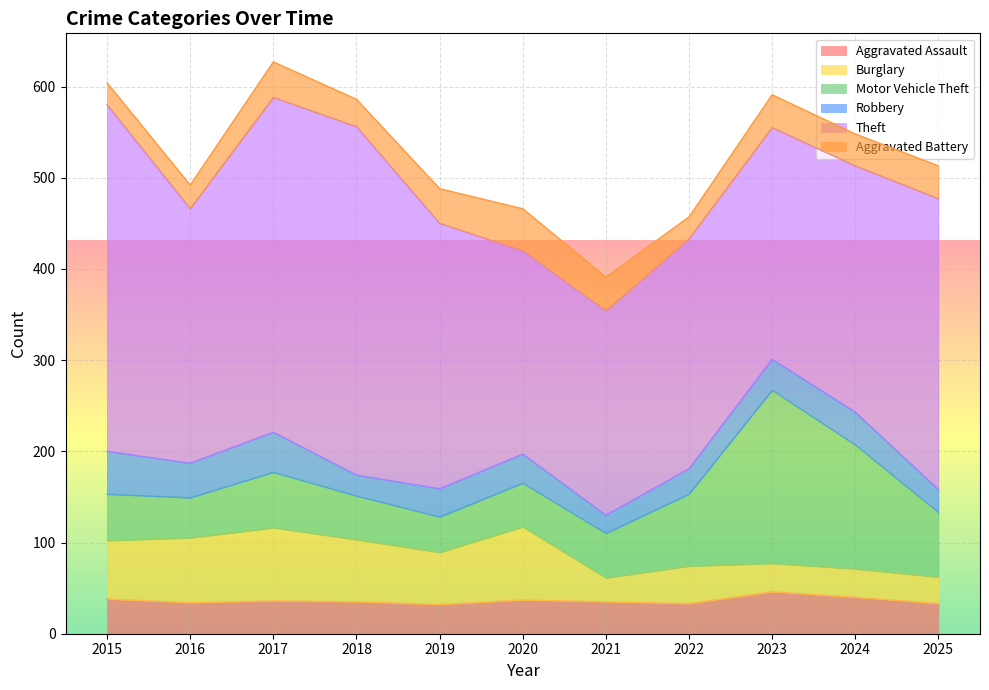

Does the chart display data point markers on the line(s)?

No